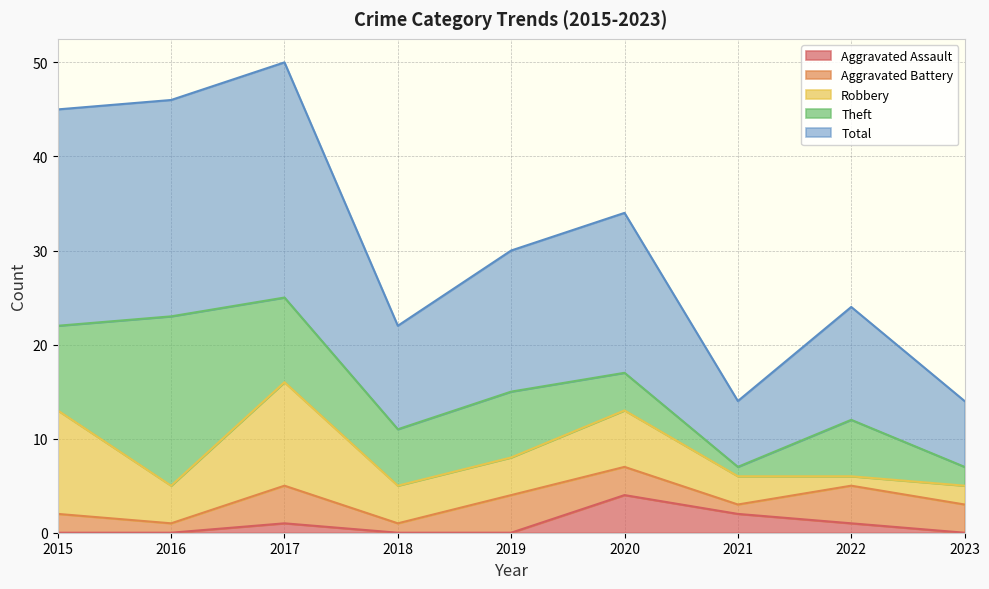

Which category has the lowest value across all series?

2015